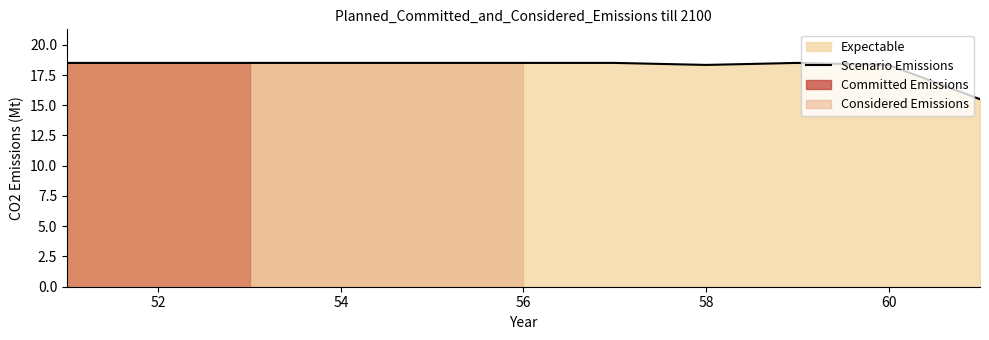

What is the lowest value of the Scenario Emissions series?

15.5